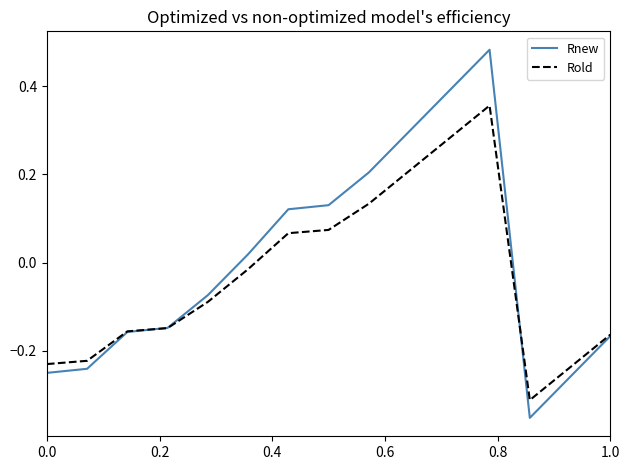

List the series in order of their peak value, lowest first.

Rold, Rnew